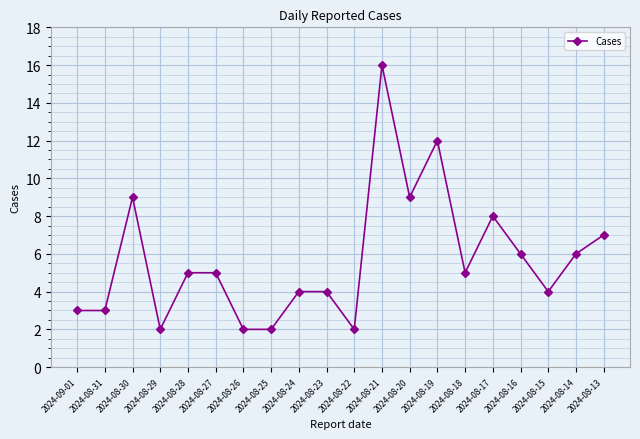

Where is the first local maximum?

2024-08-30